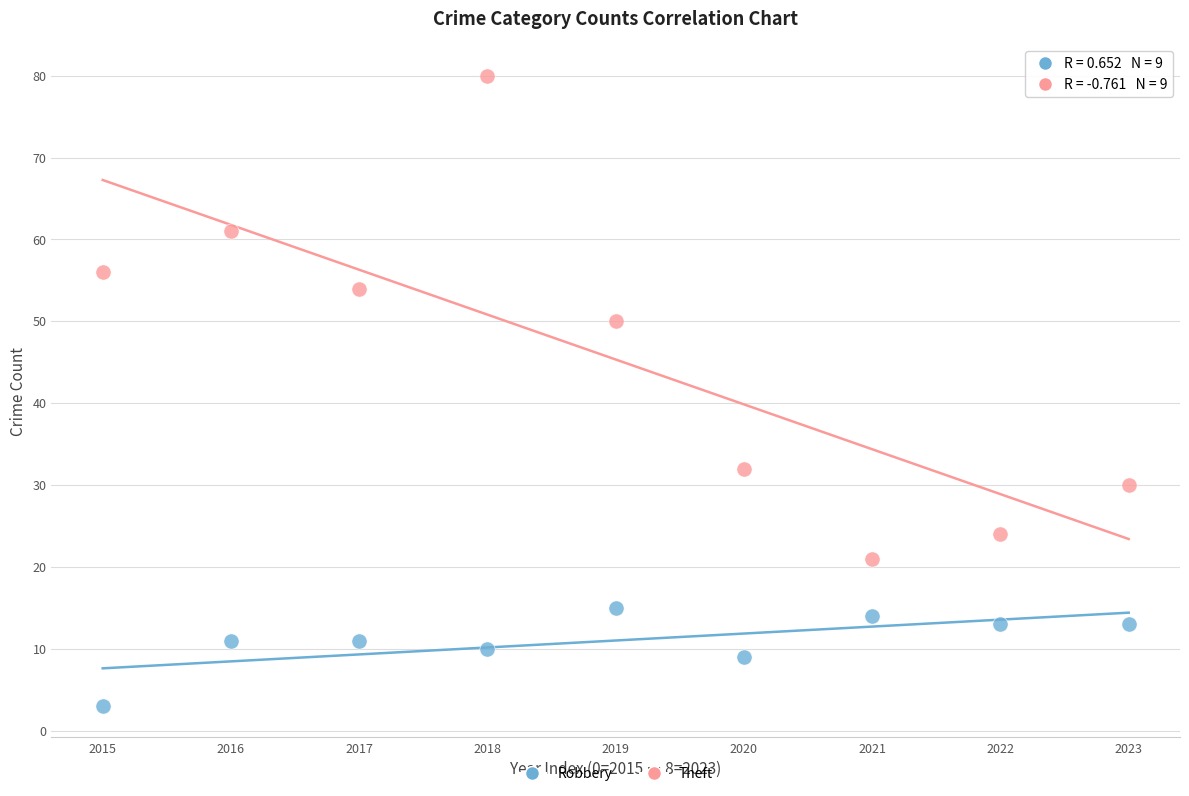

Across all data points, what is the range of Y values (max minus min)?

77